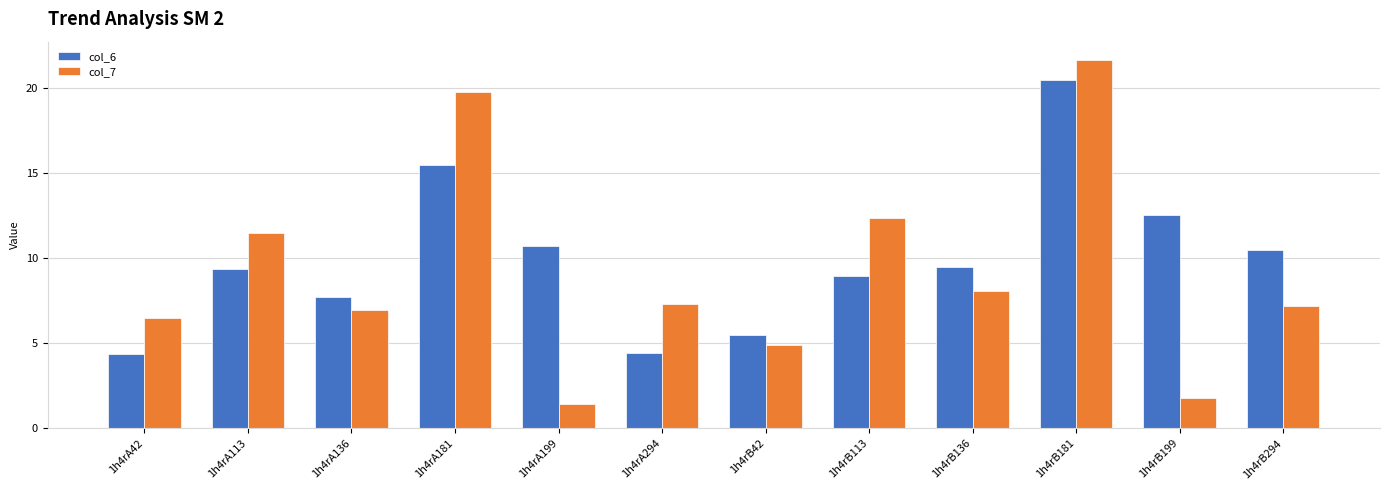

What are all the series names shown in the legend?

col_6, col_7